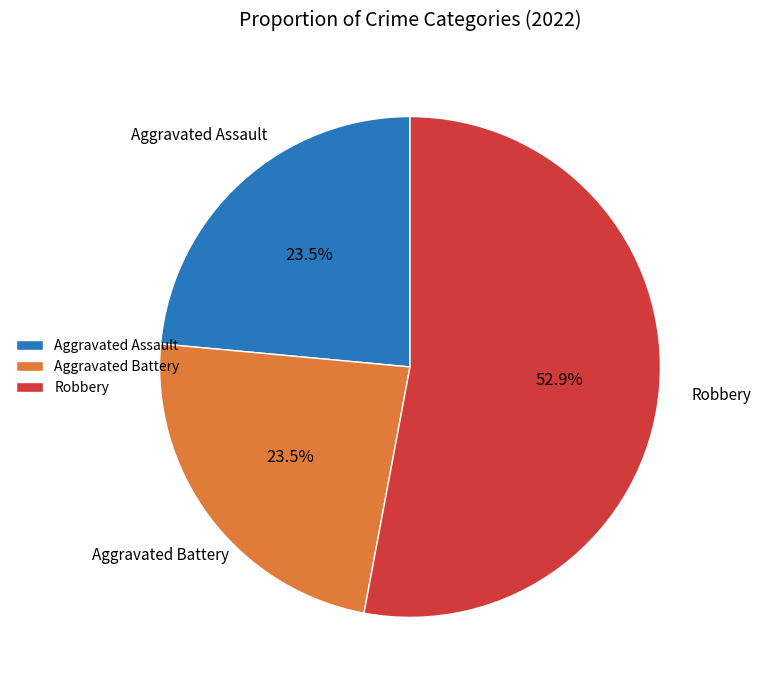

What is the largest slice in the pie chart?

Robbery